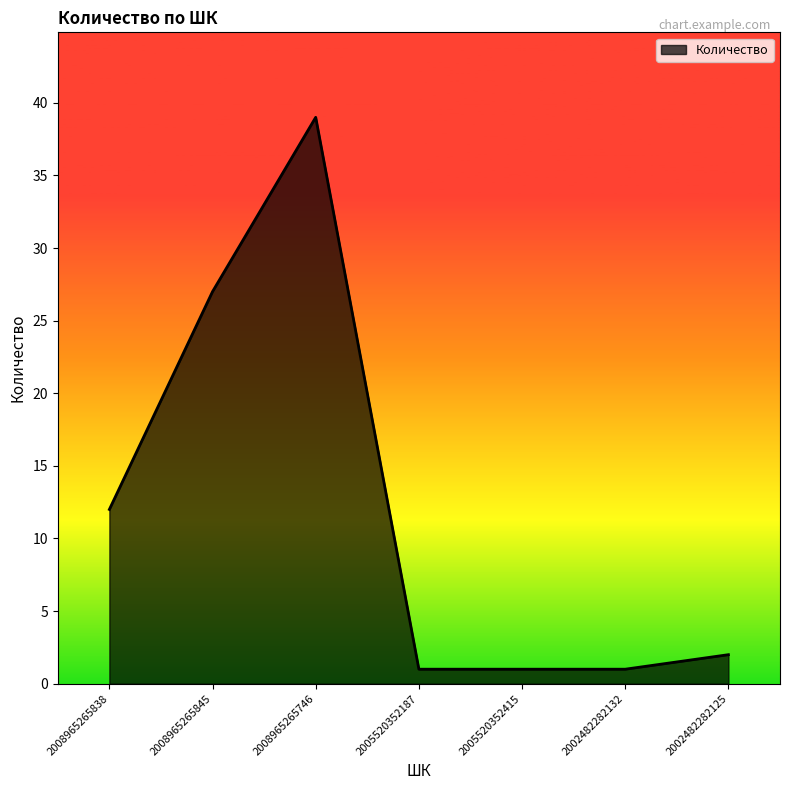

At which label does the data first exceed 2?

2008965265838